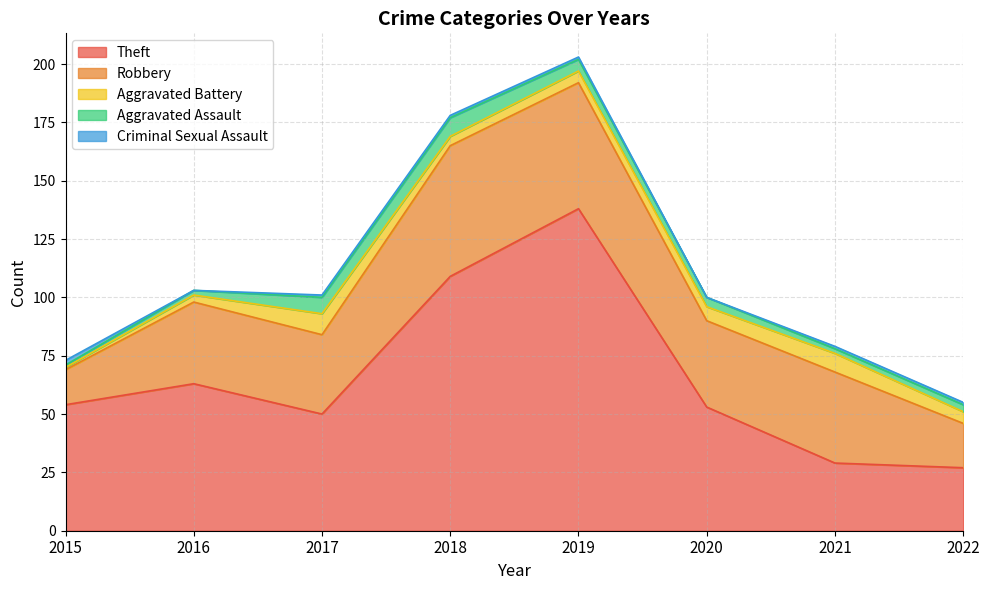

Read the Aggravated Assault value at 2017.

7